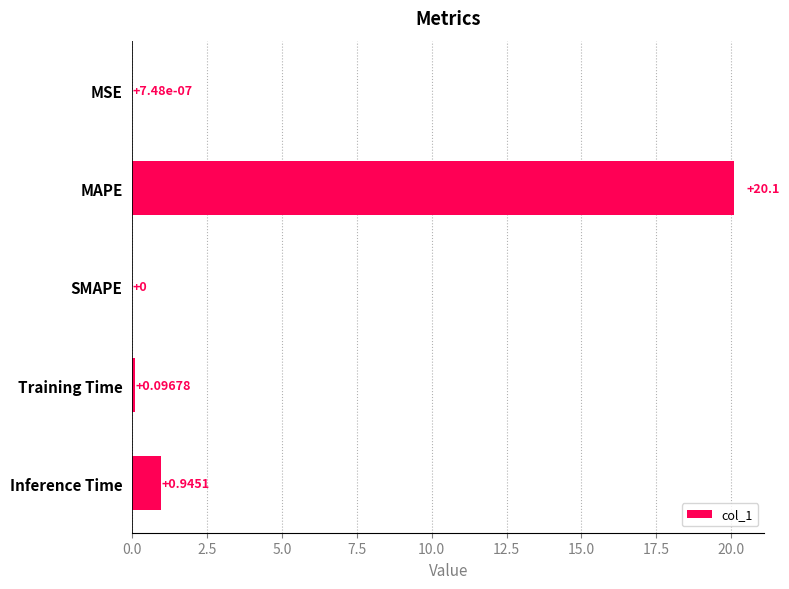

Which has a higher value, MAPE or Inference Time?

MAPE